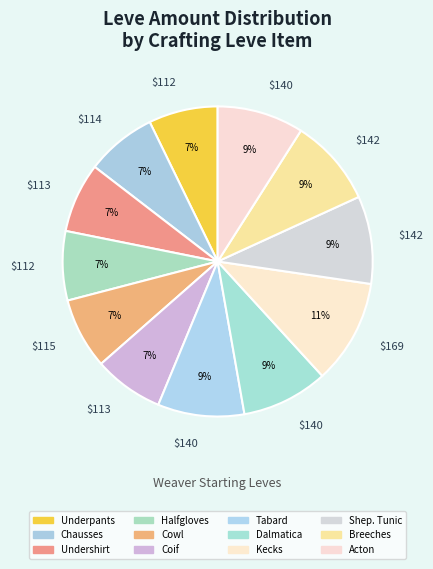

How many segments does this pie chart have?

12